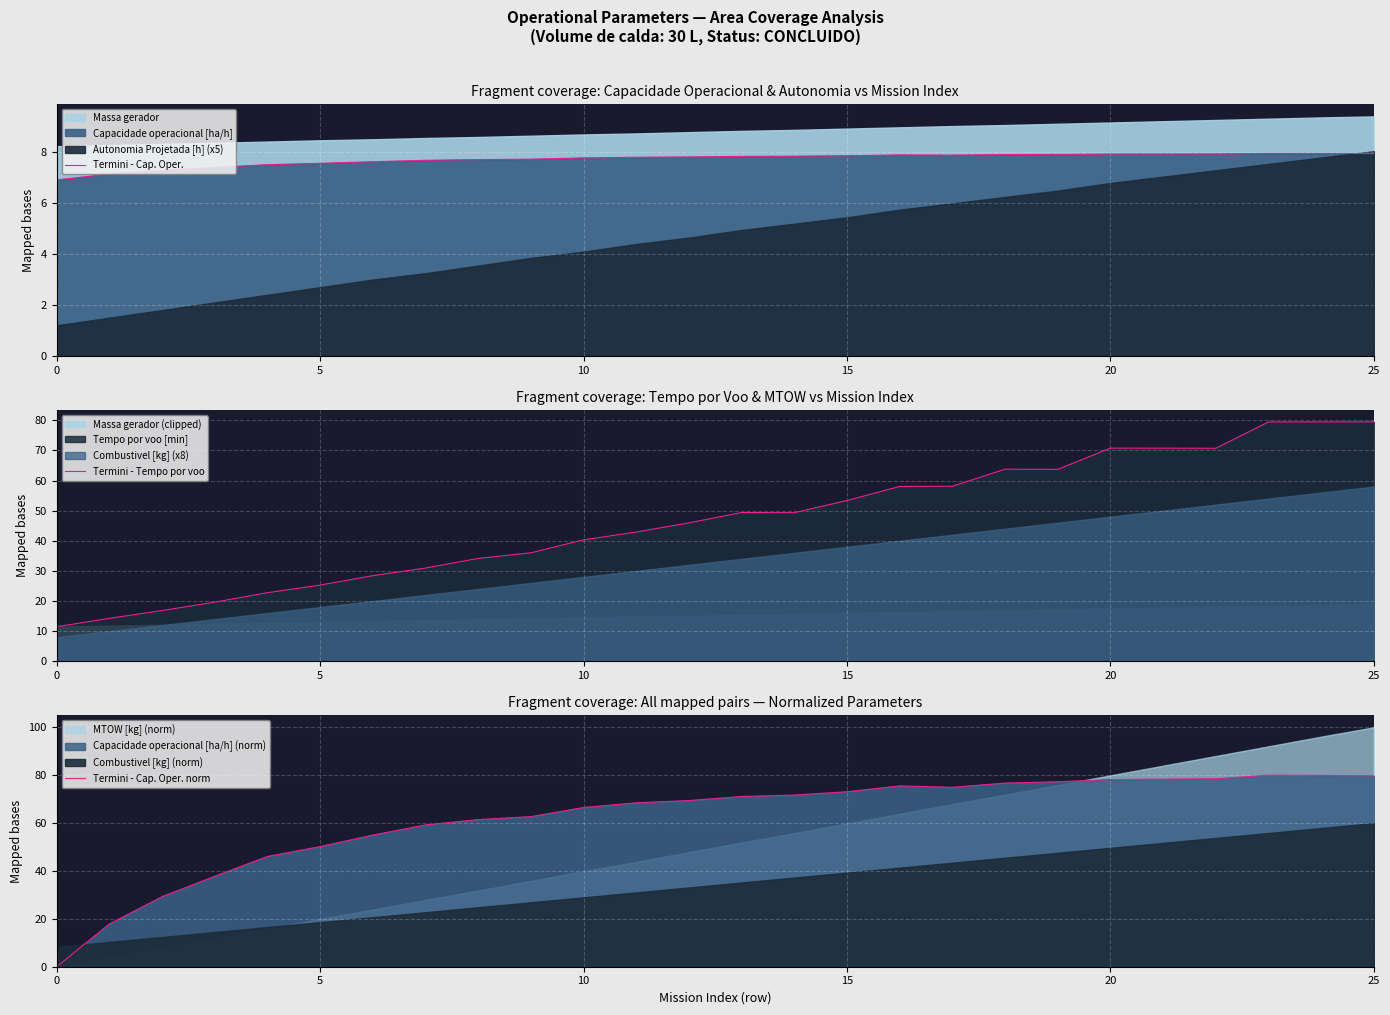

The value of Termini - Tempo por voo at 0 is 8.0. True or false?

False